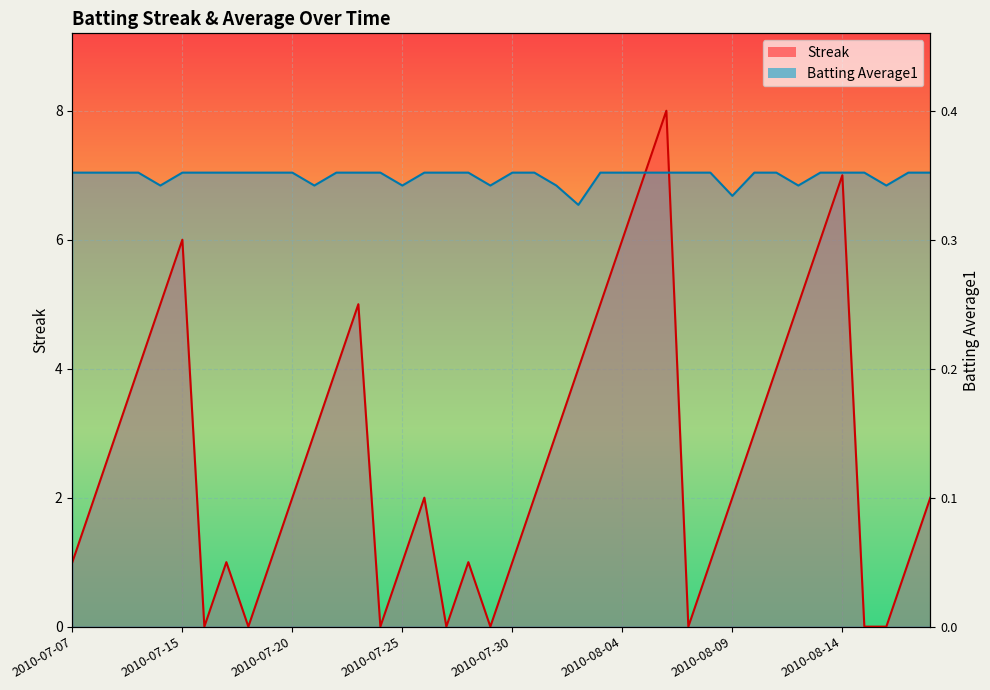

At which label does Streak first exceed 2?

2010-07-09